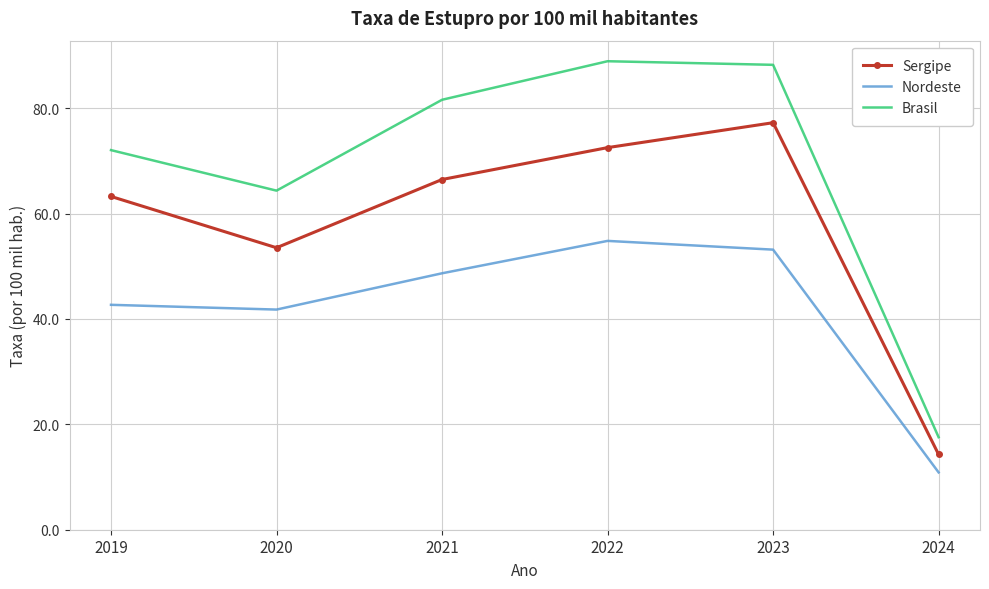

Rank the series at 2023 from highest to lowest value.

Brasil, Sergipe, Nordeste